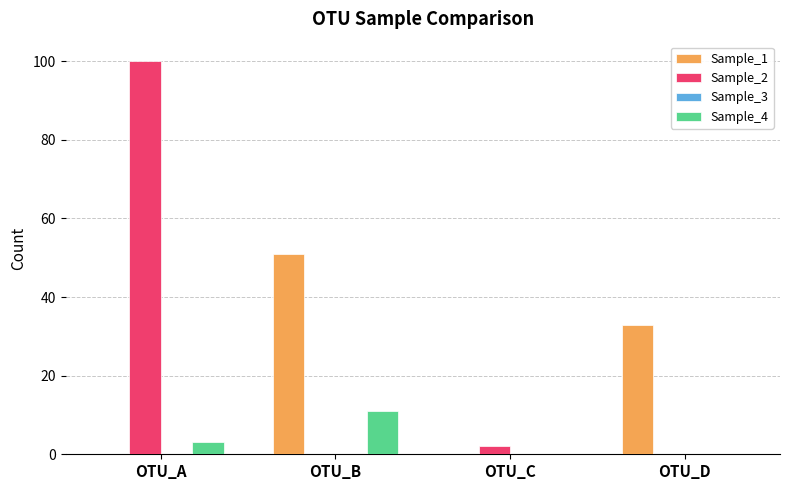

Reading right to left, what are all the values shown in this chart?

Sample_1: OTU_D=33	OTU_C=0	OTU_B=51	OTU_A=0
Sample_2: OTU_D=0	OTU_C=2	OTU_B=0	OTU_A=100
Sample_4: OTU_D=0	OTU_C=0	OTU_B=11	OTU_A=3